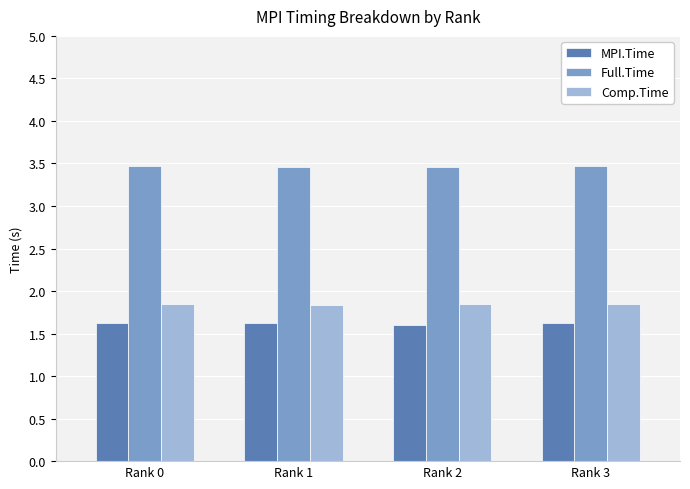

Rank the series by their maximum value, from lowest to highest.

MPI.Time, Comp.Time, Full.Time